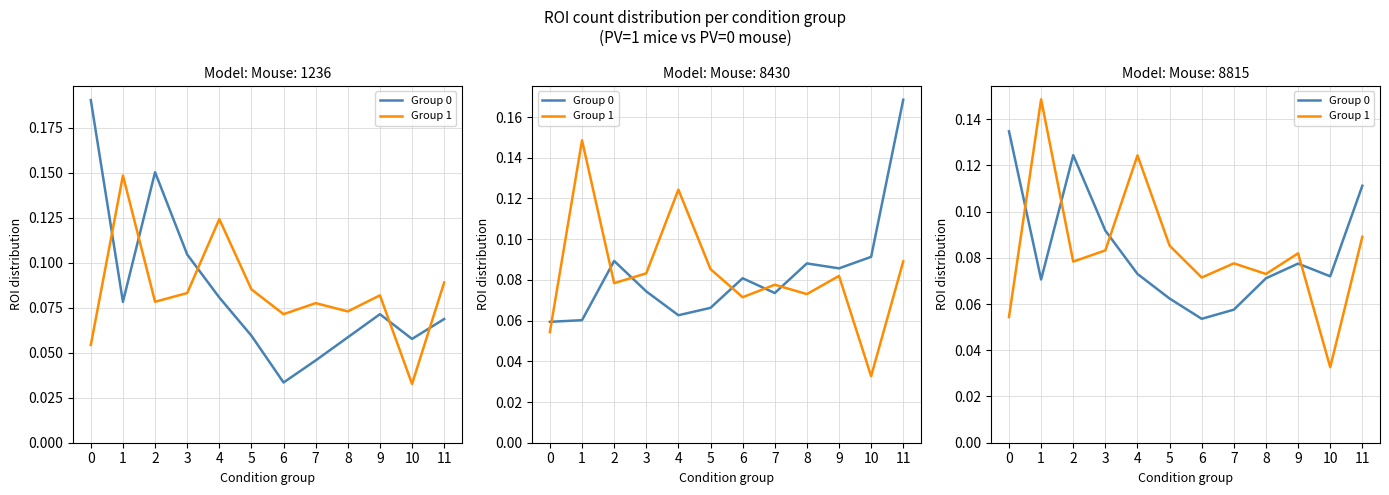

At which category does Group 0 reach its first local peak?

2